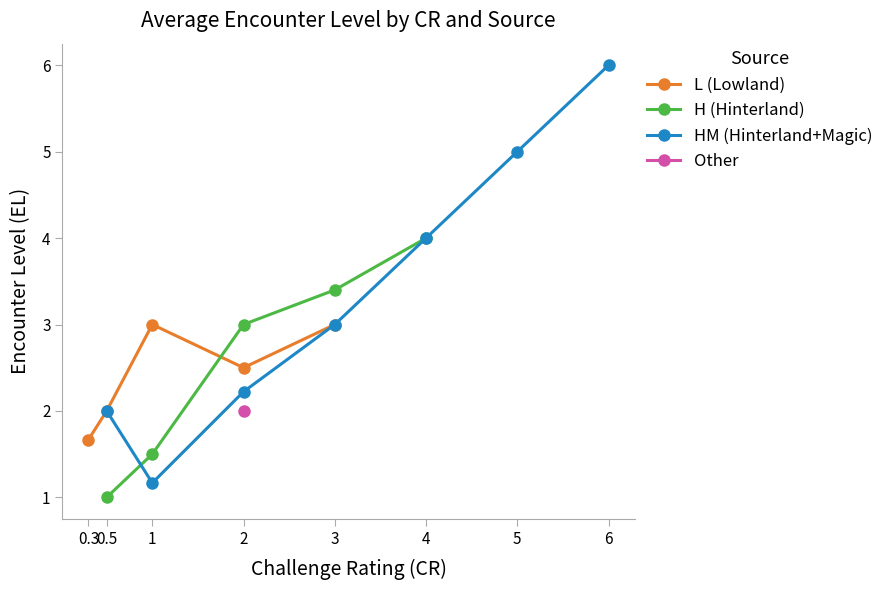

True or false: EL=2 has more than 0 points higher than both neighbors.

False